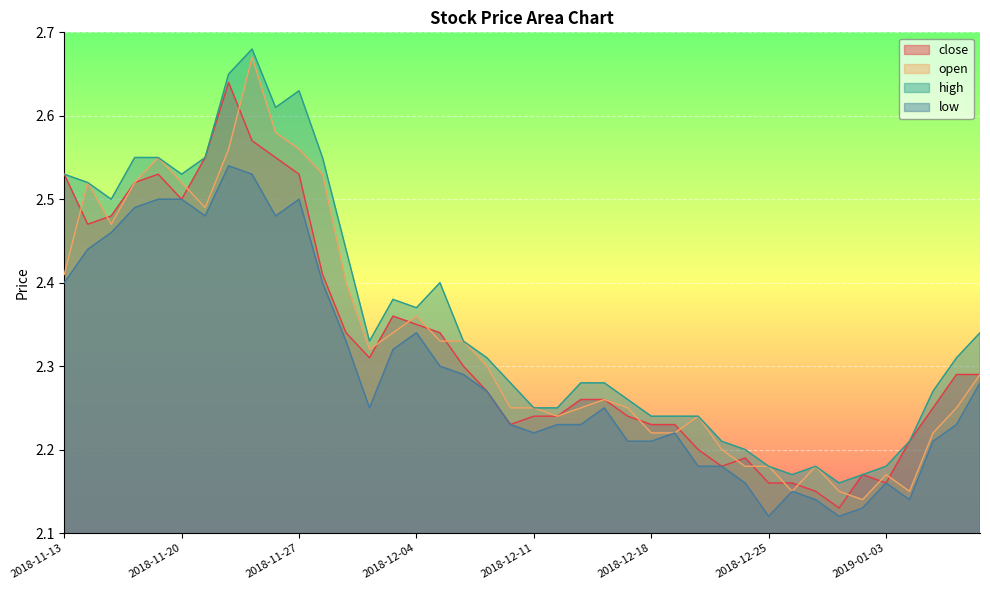

What is the sum of all low values?

91.8